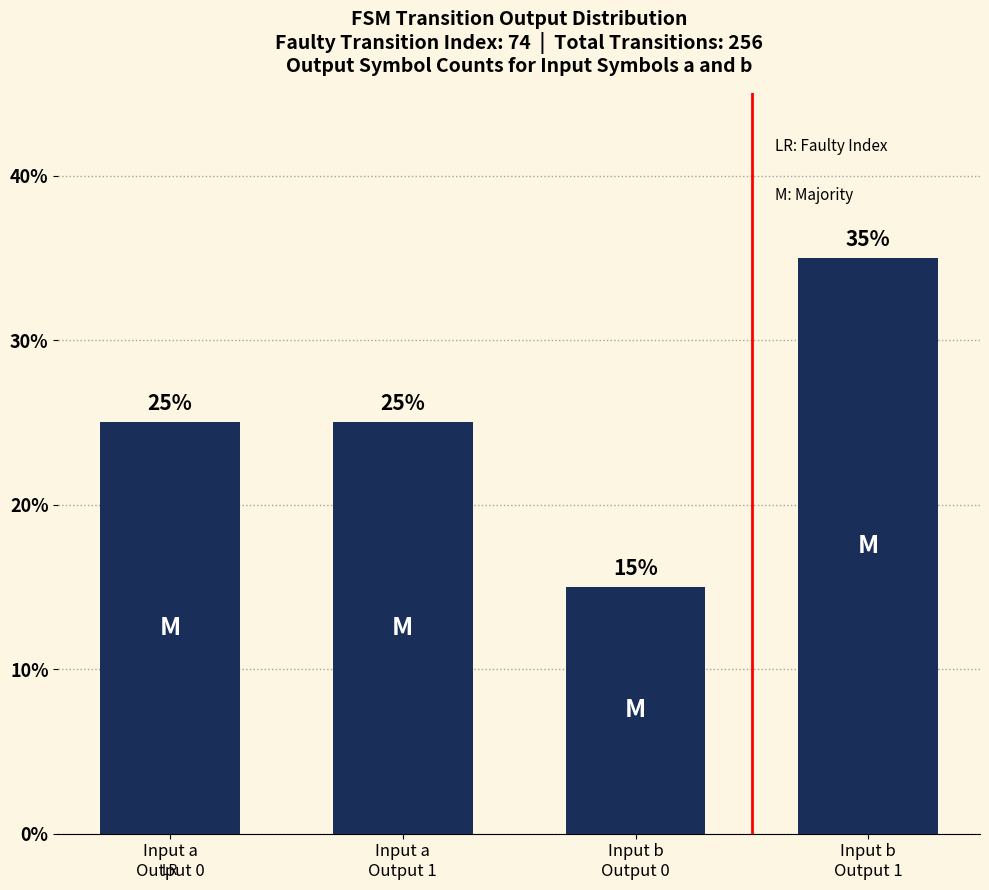

At which category does the chart reach its peak across all series?

Input b
Output 1